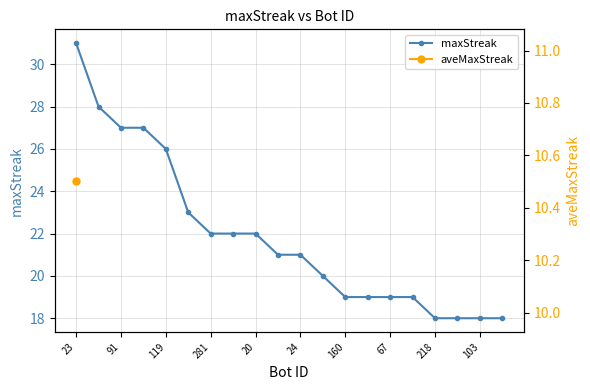

What is the minimum value shown in the chart?

18